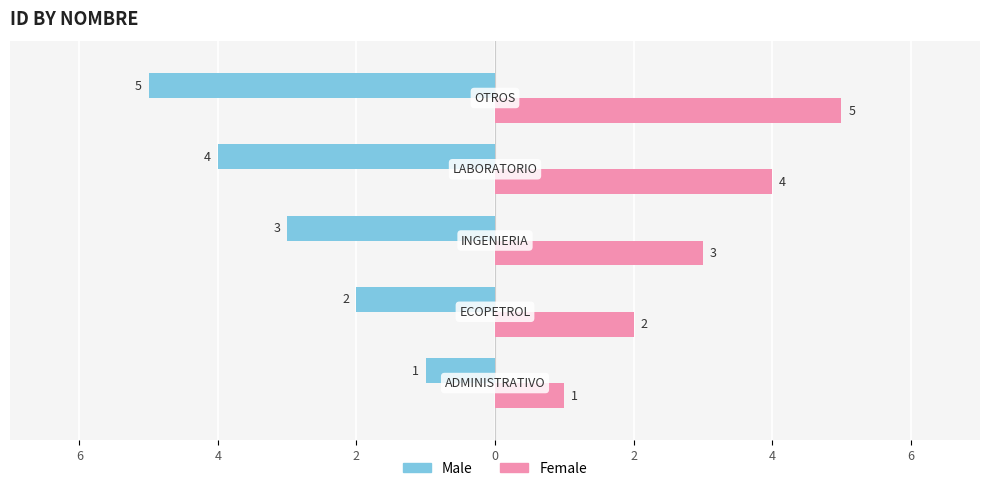

What are all the series names shown in the legend?

Male, Female